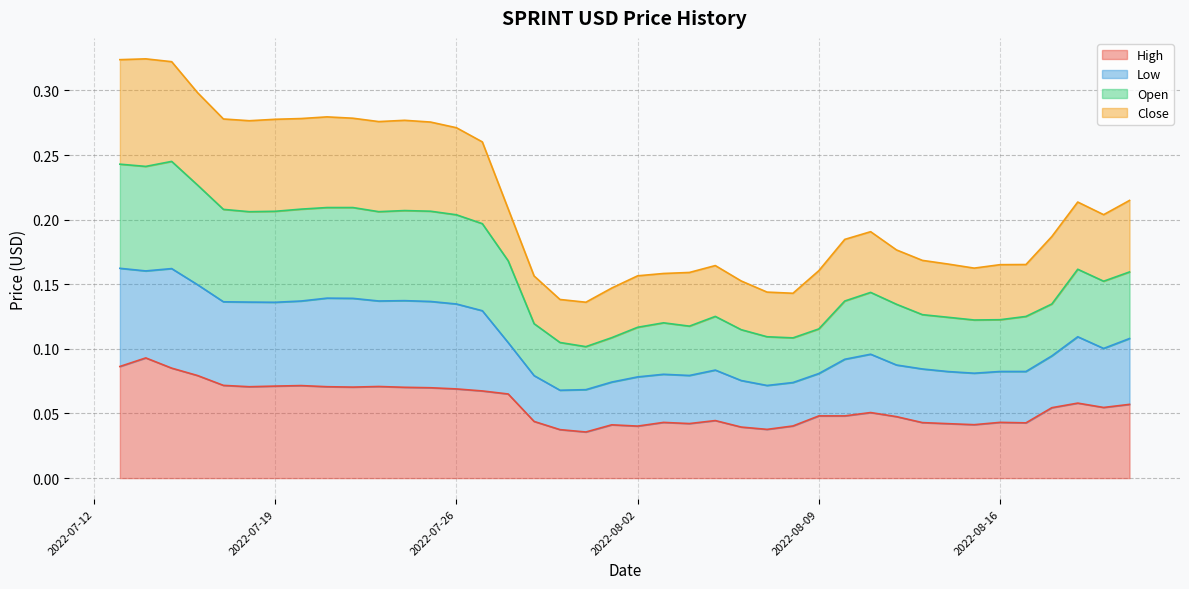

Does the chart display data point markers on the line(s)?

No